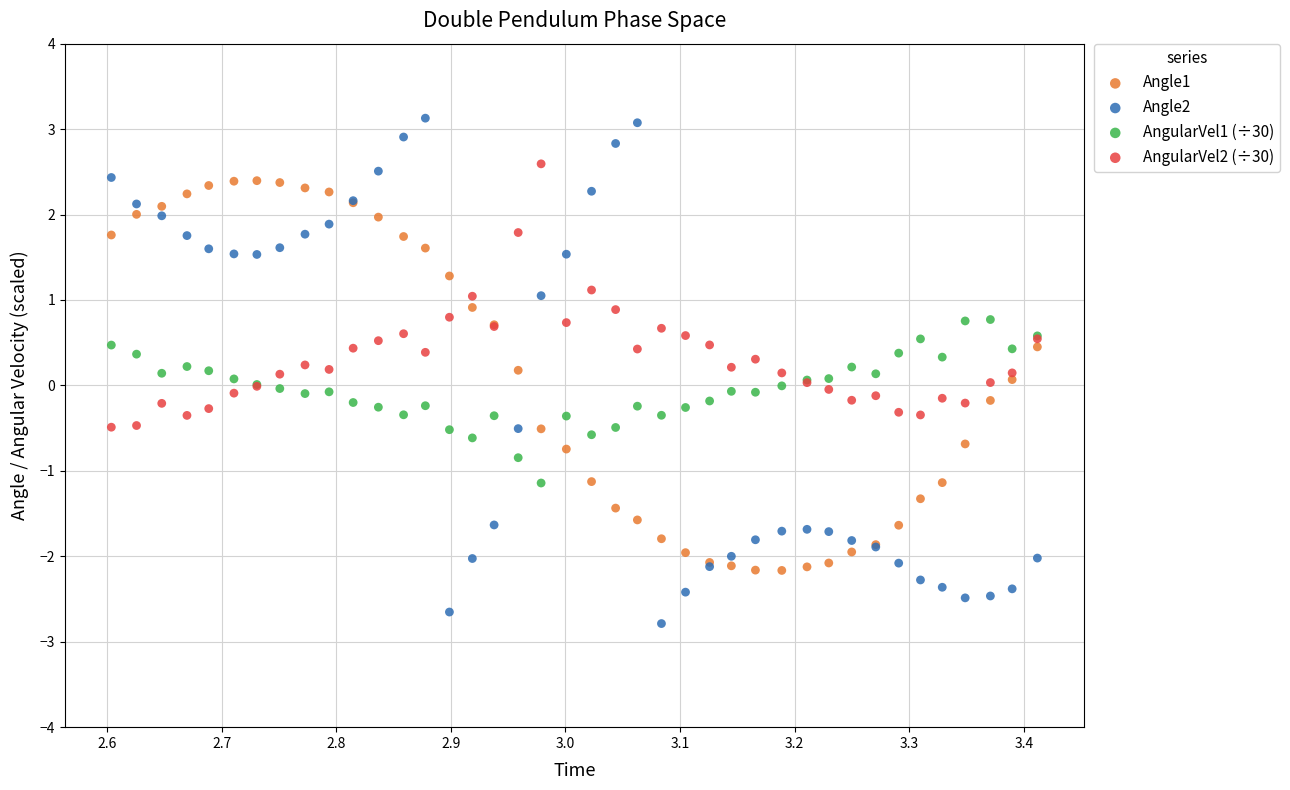

Which series reaches the minimum Y coordinate?

Angle2